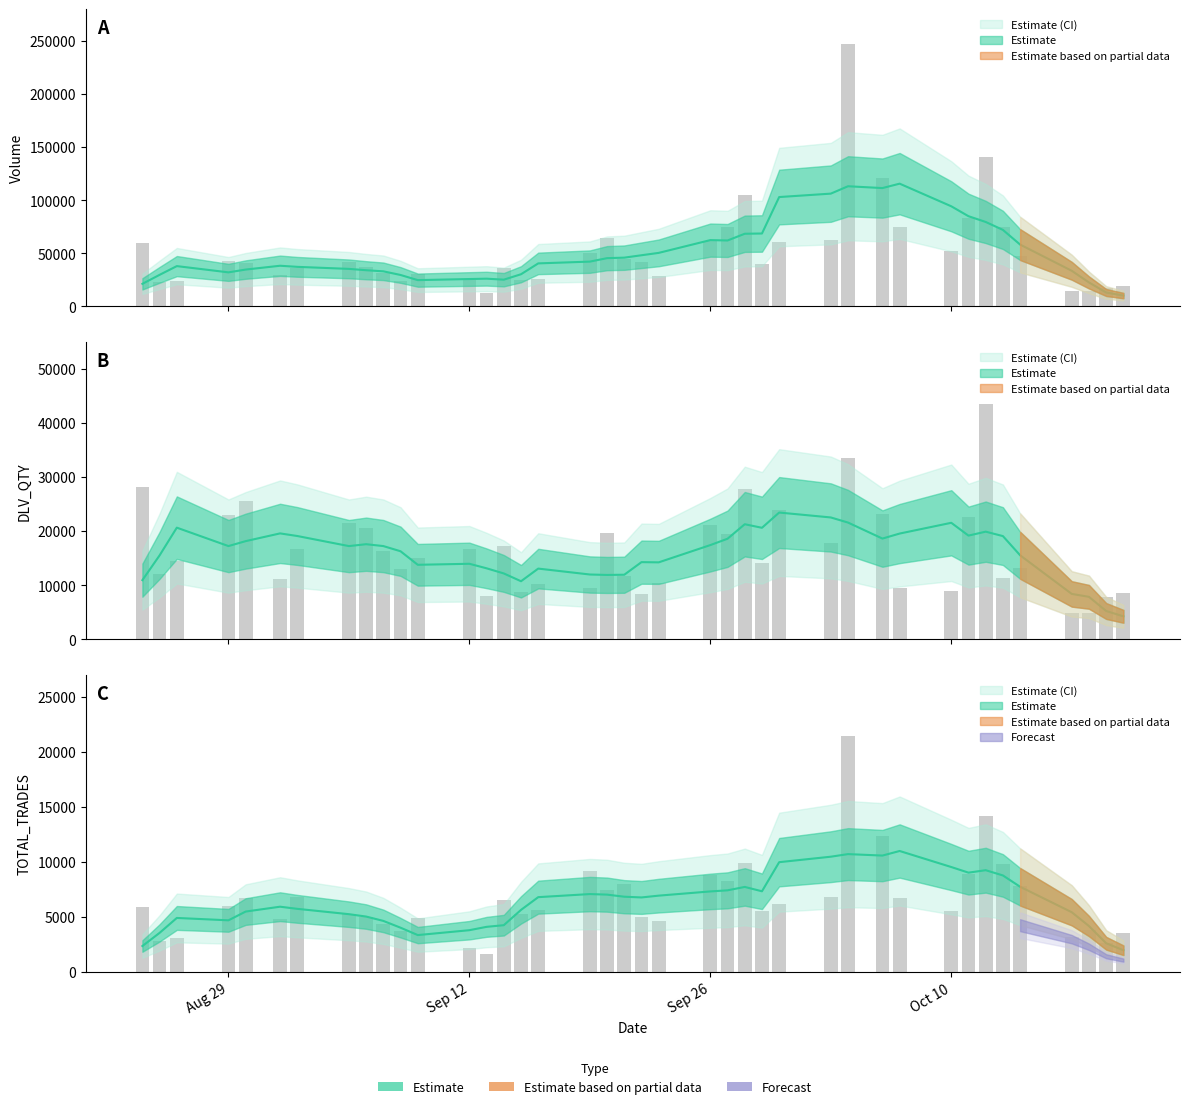

What is the minimum value shown in the chart?

1661